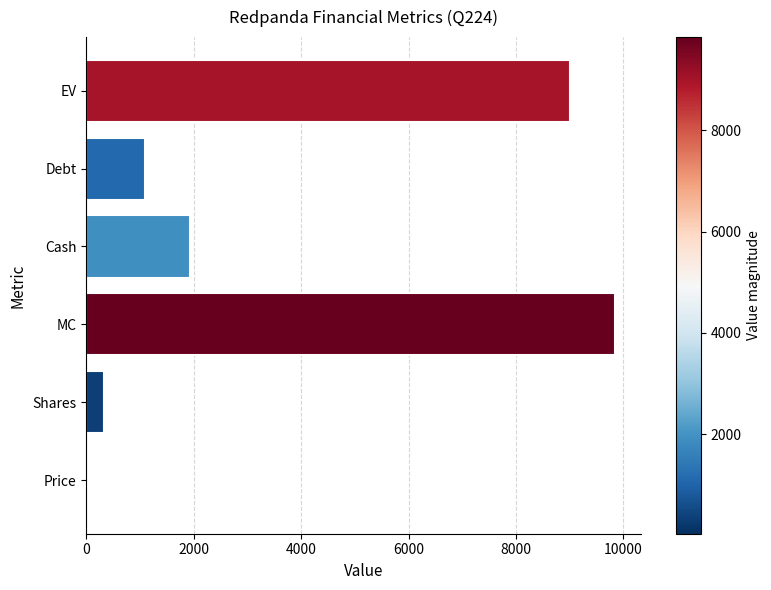

Where is the data nearest to the value 4936?

Cash